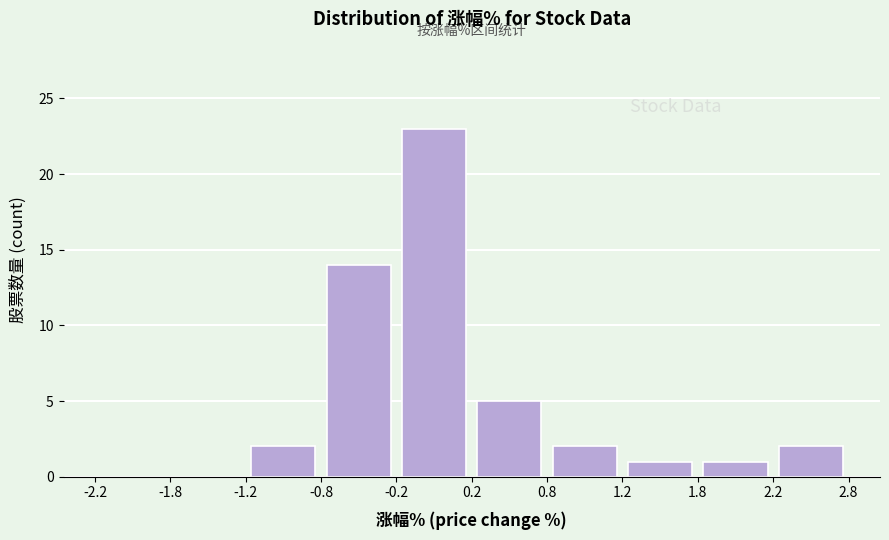

How tall is the bar that spans -0.2 to 0.2 on the x-axis? The values are not printed on the chart, so give them approximately, as read against the axis.

23